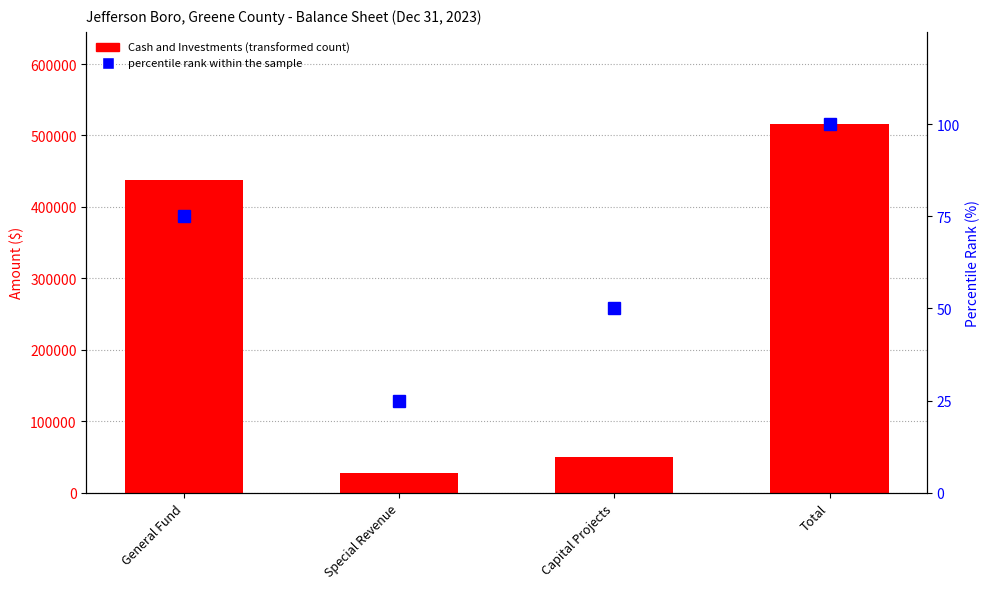

What is the value of the Cash and Investments bar at the 2nd from the left?

28176